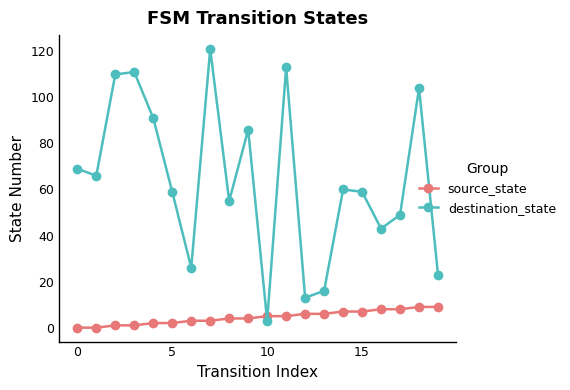

Which series has the widest spread of values?

destination_state